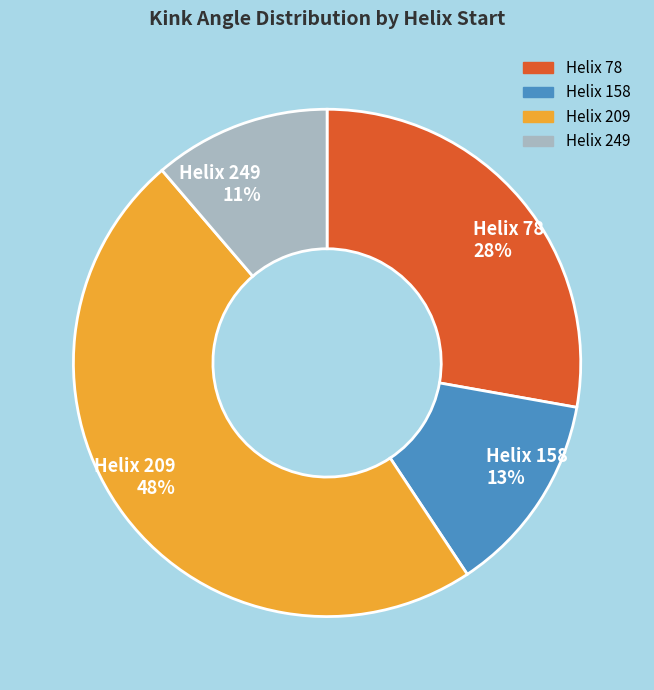

Does any single category account for the majority?

No